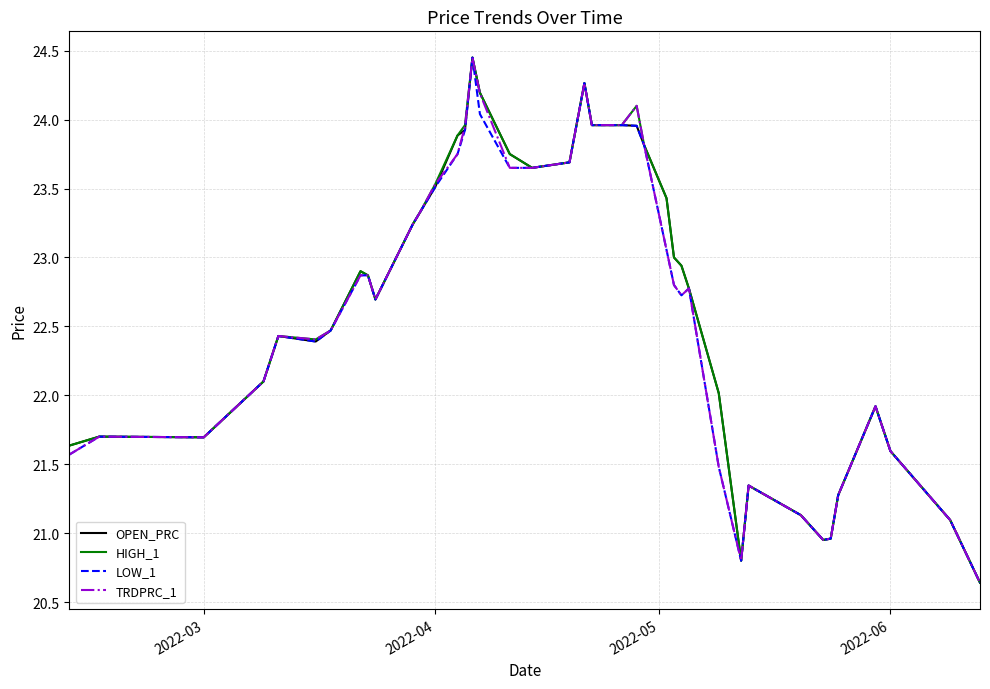

What is the minimum value for OPEN_PRC?

20.6